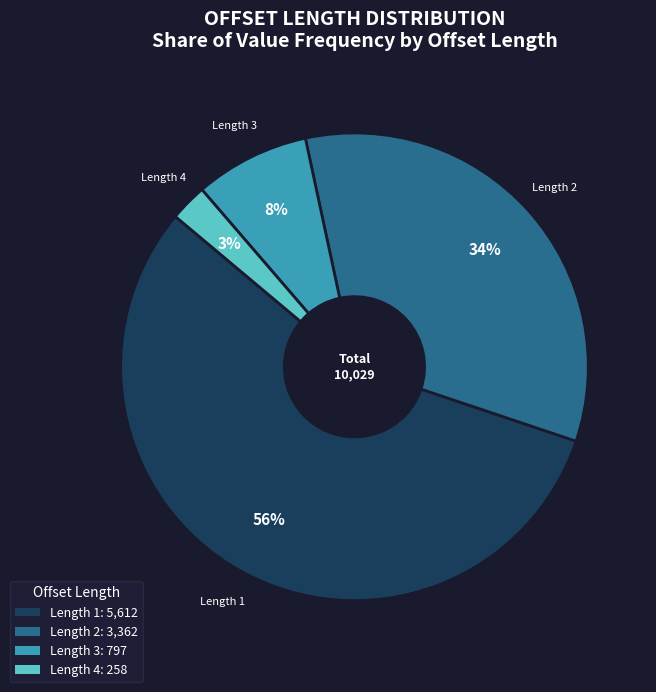

To the nearest percent, what is the average slice percentage?

25%